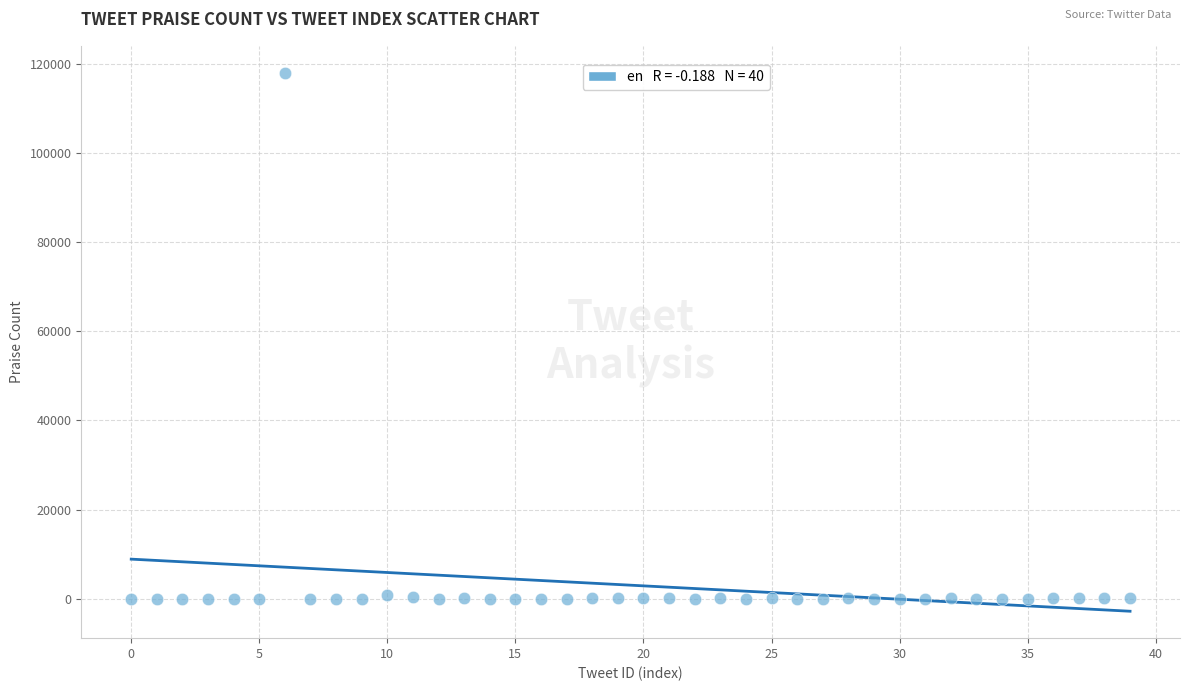

What is the range of Y values (max minus min)?

118039